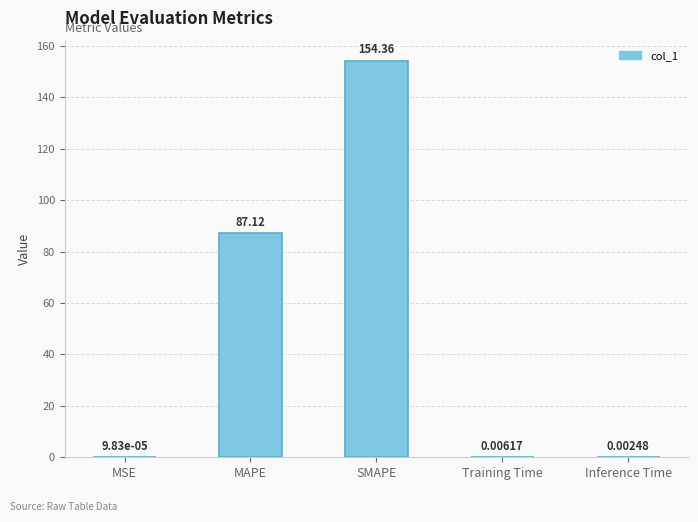

What is the sum of the values at MSE and SMAPE?

154.4